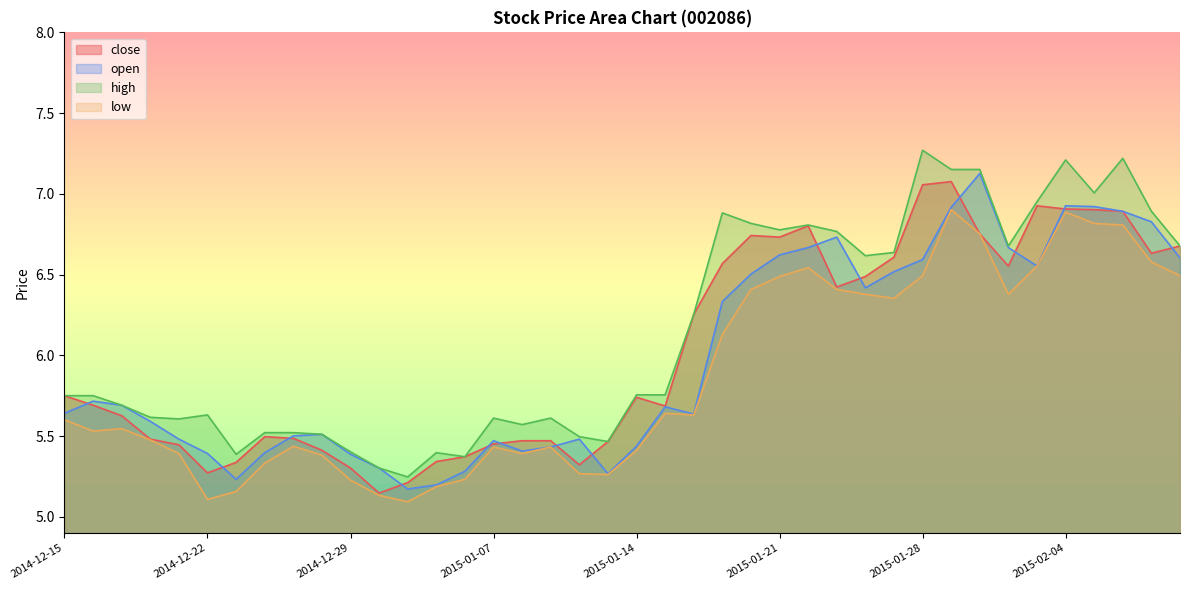

What is the value of the close point at the 34th from the left?

6.6